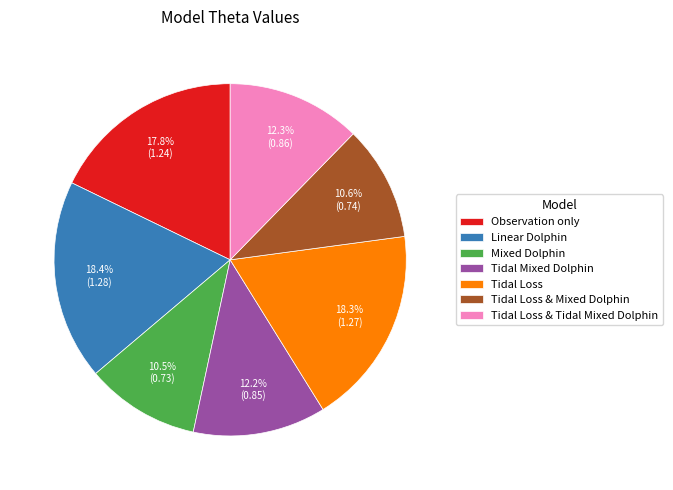

Is it true that Observation only is 5% of the pie?

False